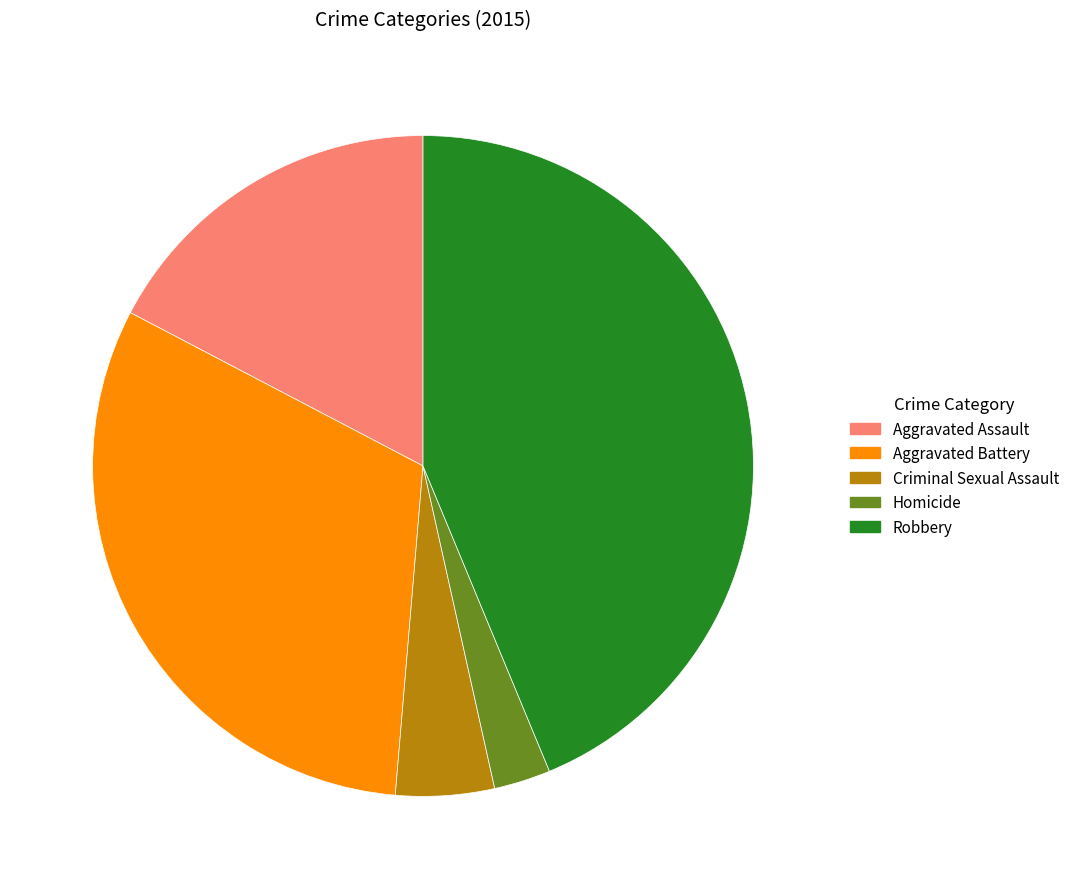

Which slice is the smallest?

Homicide